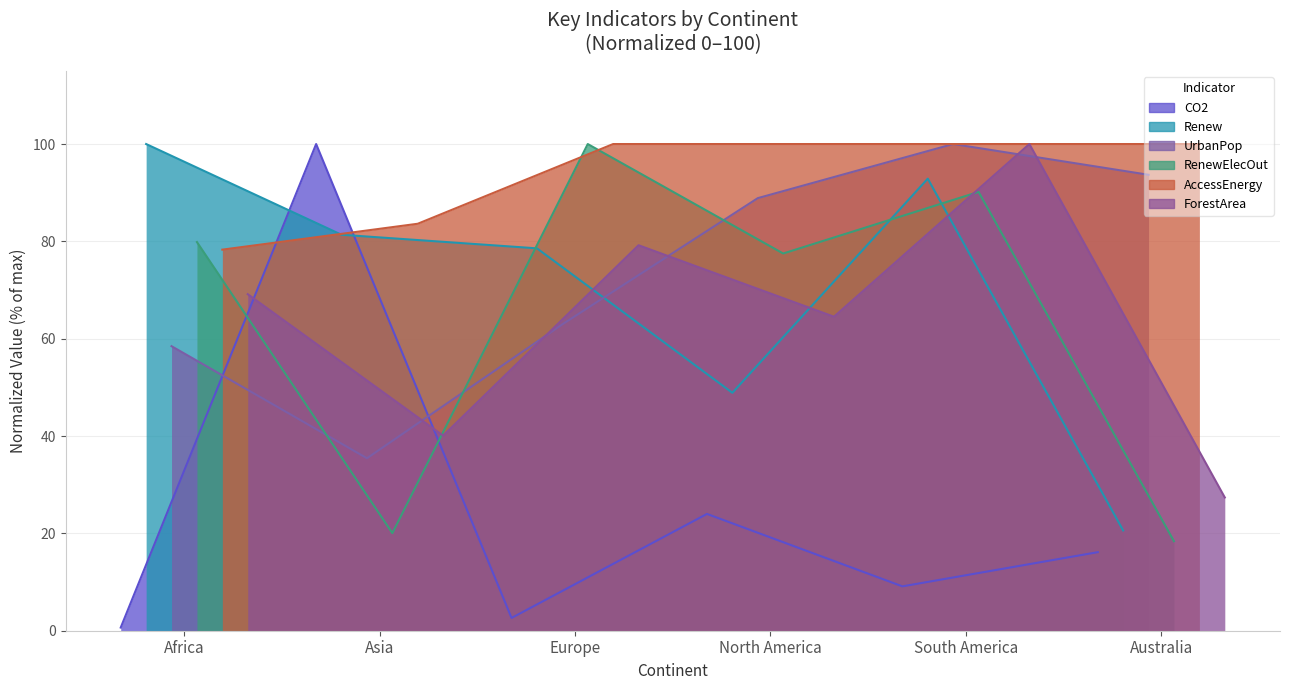

Between which two adjacent categories do UrbanPop and ForestArea first intersect?

Europe and North America